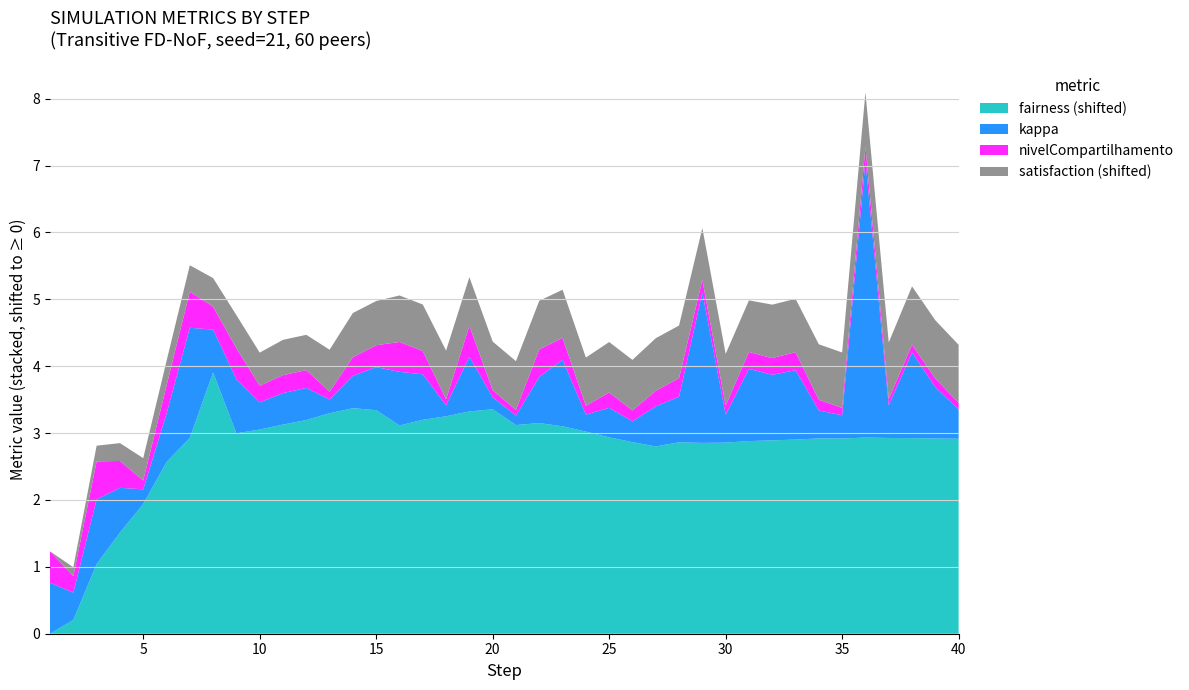

What is the maximum value for fairness (shifted)?

3.9